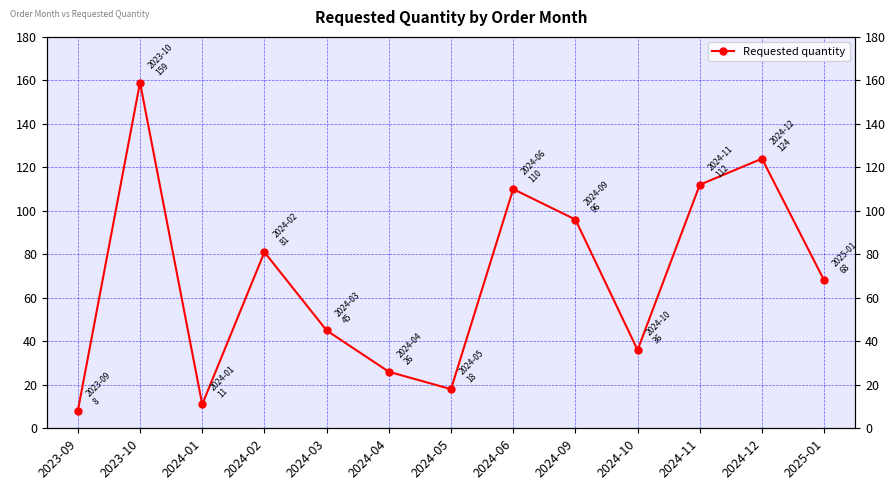

True or false: the data shows 50 at 2024-02.

False